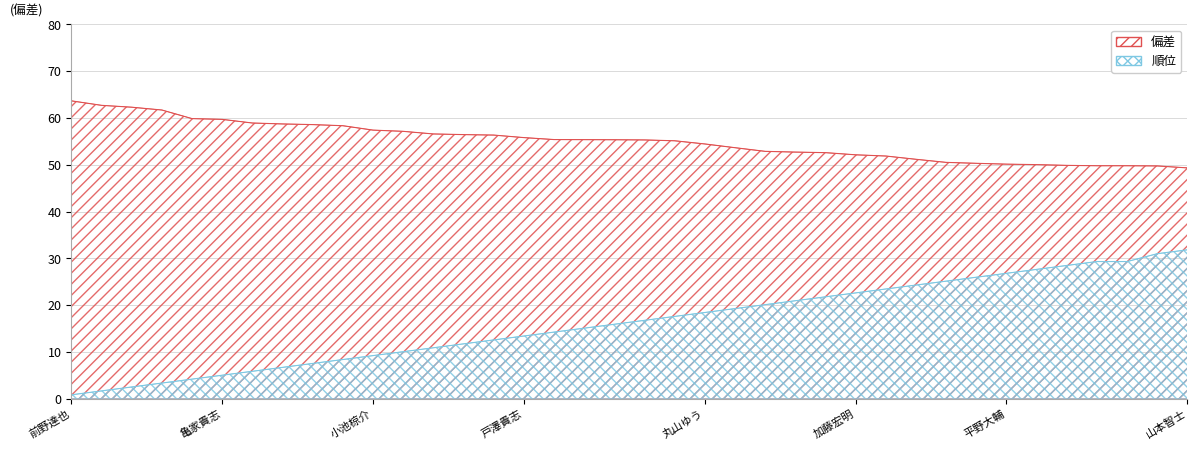

What position from the left is 石山良太?

19